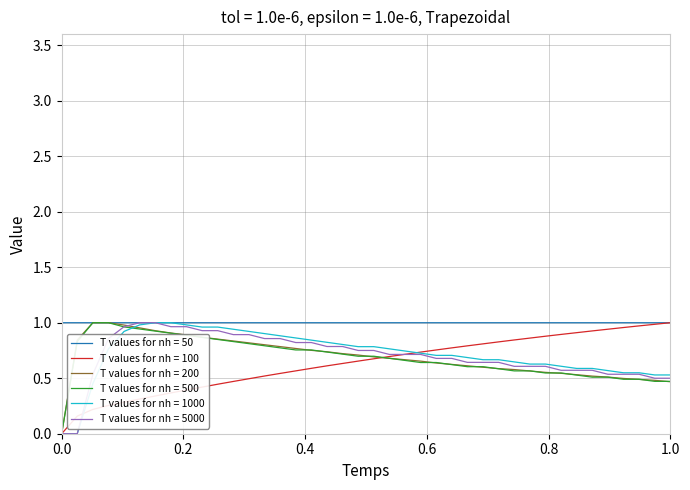

Which series has the largest total across all categories?

T values for nh = 50